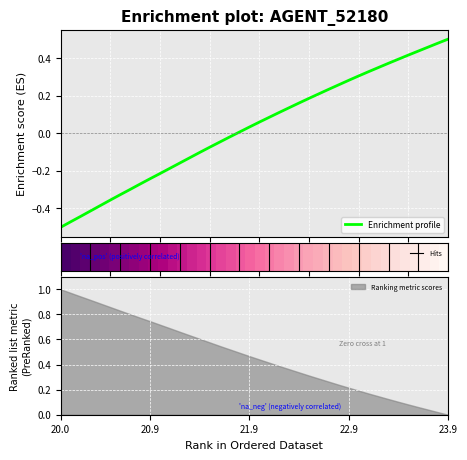

Reading right to left, what are all the values shown in this chart?

X: 0.5	0.5	0.5	0.4	0.4	0.4	0.4	0.3	0.3	0.3	0.3	0.3	0.2	0.2	0.2	0.2	0.1	0.1	0.1	0.1	0.0	0.0	-0.0	-0.0	-0.1	-0.1	-0.1	-0.2	-0.2	-0.2	-0.2	-0.3	-0.3	-0.3	-0.4	-0.4	-0.4	-0.4	-0.5	-0.5
Y: 0.0	0.0	0.1	0.1	0.1	0.1	0.2	0.2	0.2	0.2	0.3	0.3	0.3	0.3	0.4	0.4	0.4	0.4	0.5	0.5	0.5	0.5	0.6	0.6	0.6	0.6	0.7	0.7	0.7	0.7	0.8	0.8	0.8	0.8	0.9	0.9	0.9	0.9	1.0	1.0